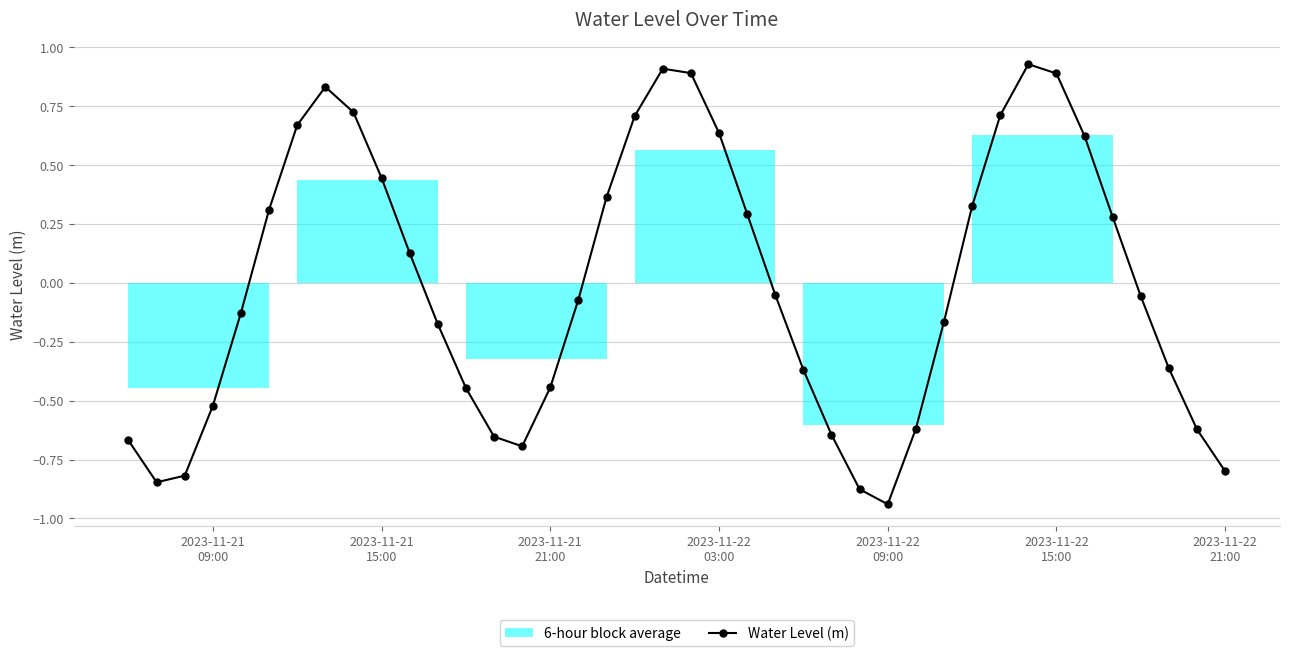

In Water Level (m), how many points are lower than both neighbors (excluding endpoints)?

3